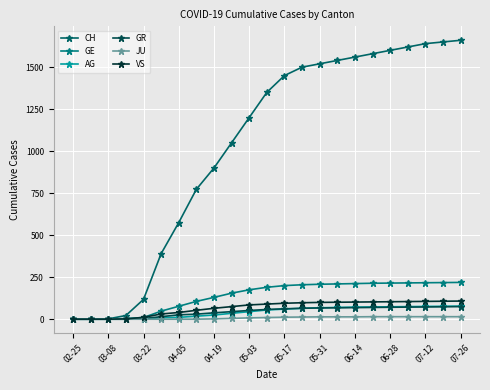

How many categories are shown in the chart?

23